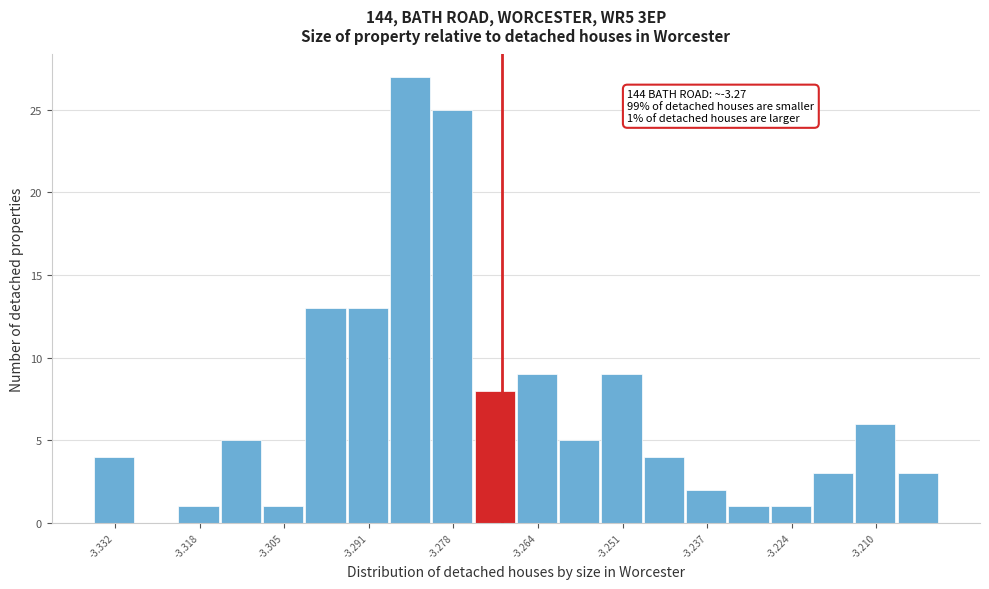

Read against the x-axis, roughly where is the centre of the tallest bar?

-3.284